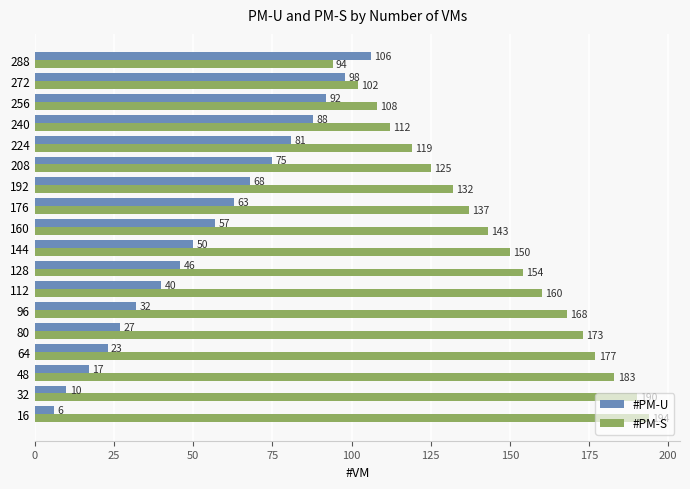

What is the spread (max minus min) of values at 64?

154